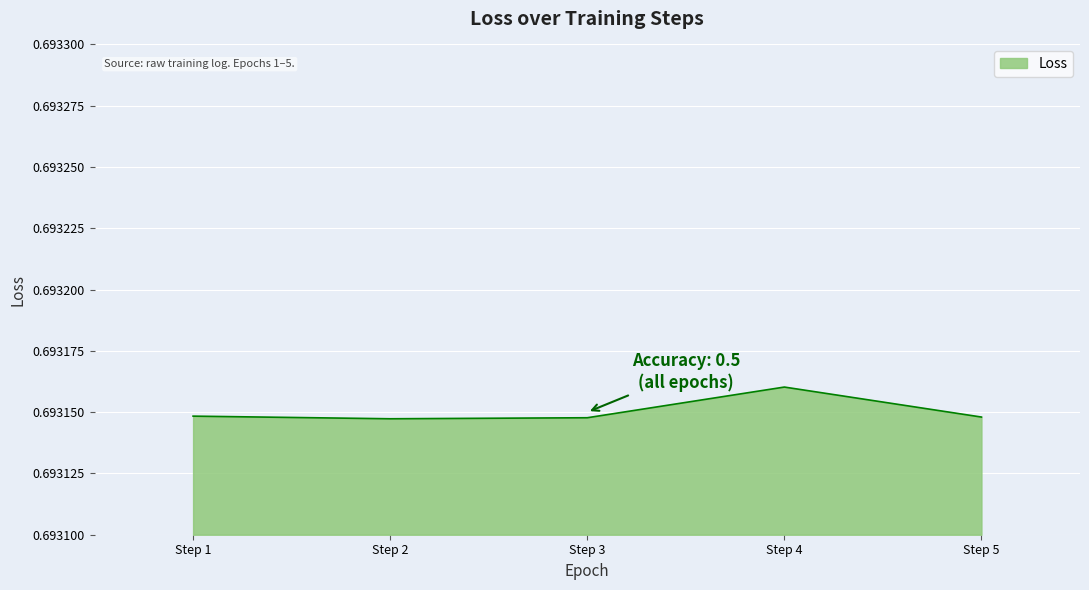

True or false: the data has more than 0 interior local peaks.

True